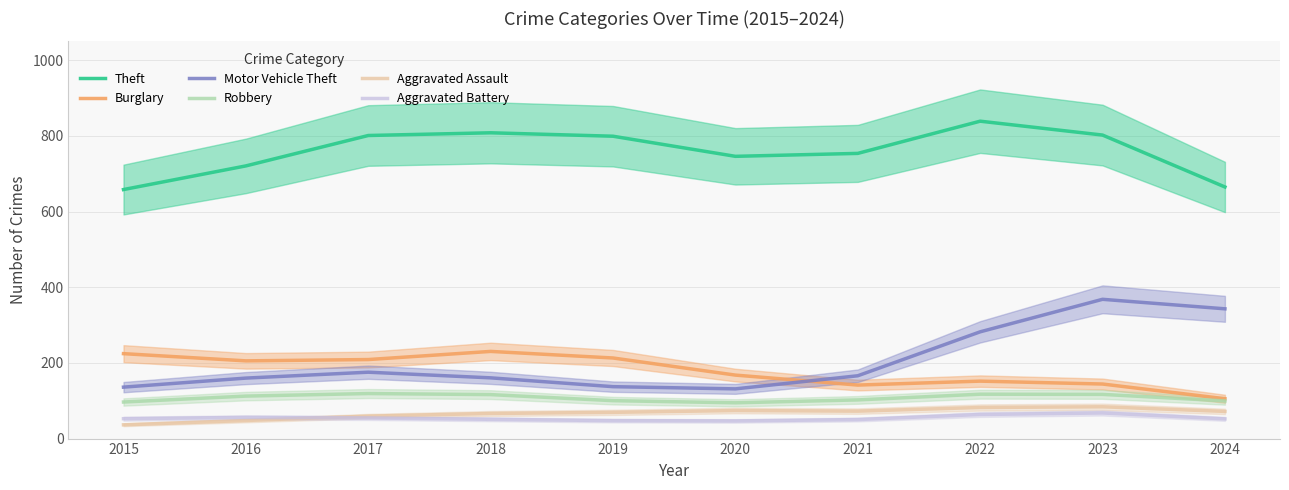

What is the value of the Motor Vehicle Theft point at the 6th from the left?

131.4